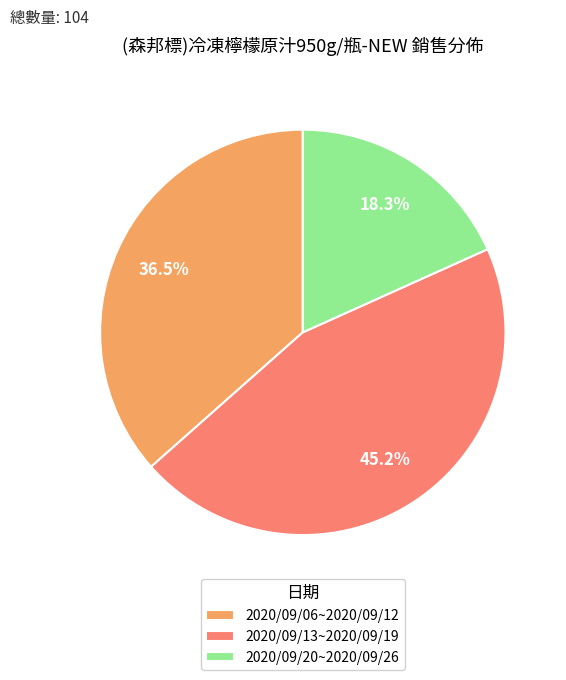

To the nearest percent, what is the combined percentage of 2020/09/06~2020/09/12 and 2020/09/13~2020/09/19?

82%